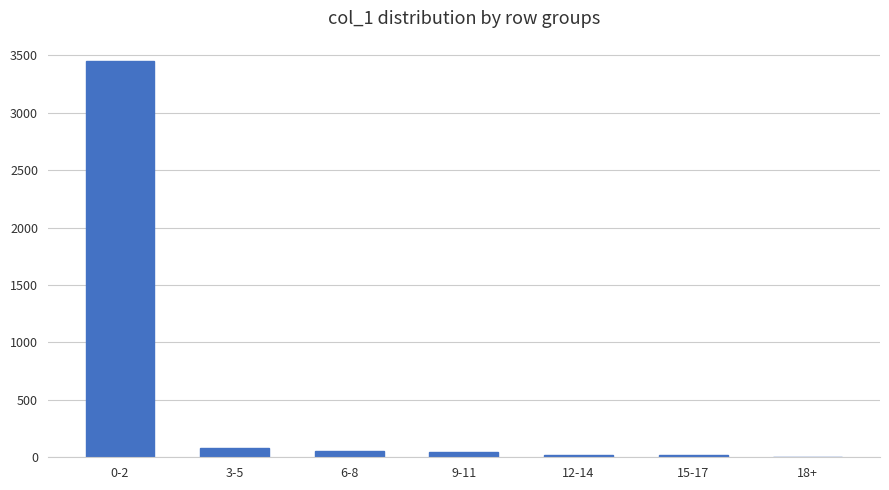

Where is the data nearest to the value 1730?

3-5